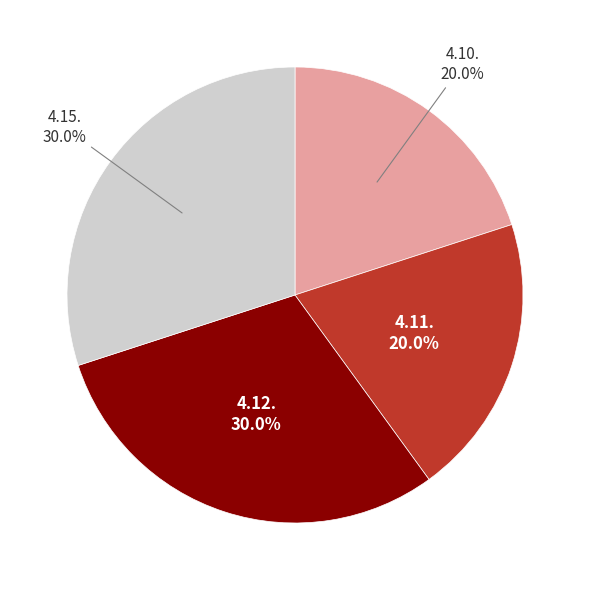

Is it true that 4.11. is 30% of the pie?

False